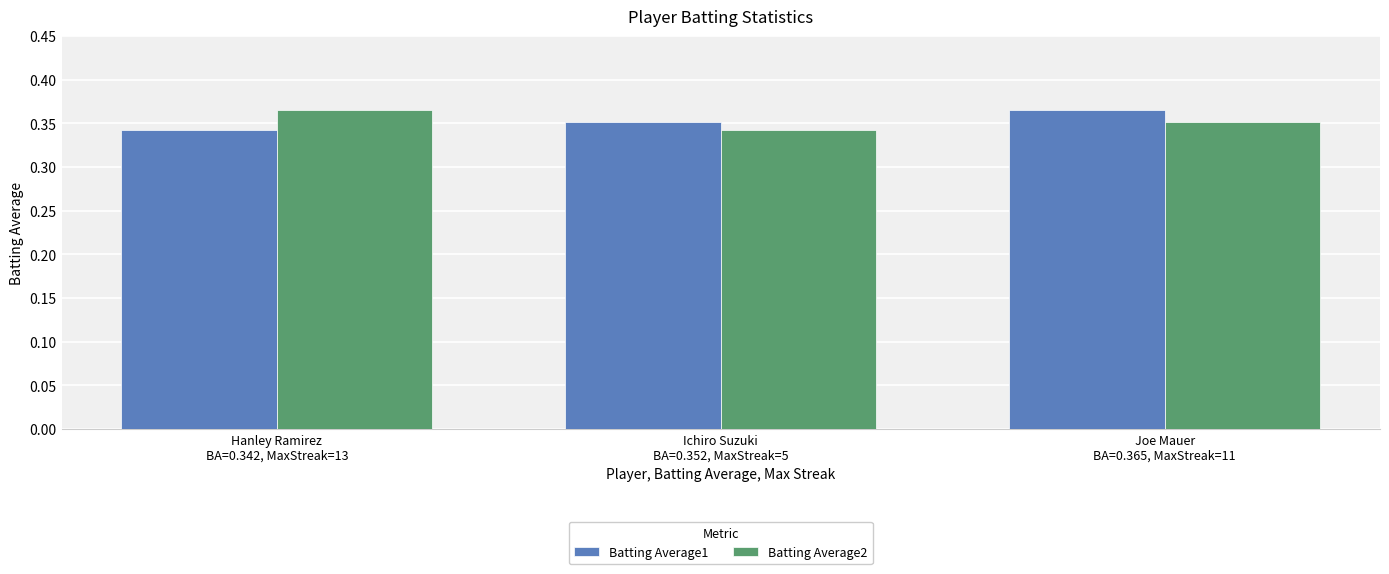

Count the Batting Average2 values in the range 0 to 1.

3